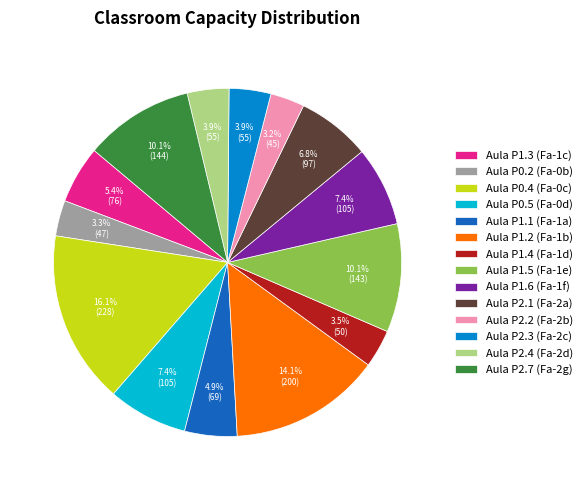

True or false: Aula P2.1 (Fa-2a) accounts for 1% of the total.

False